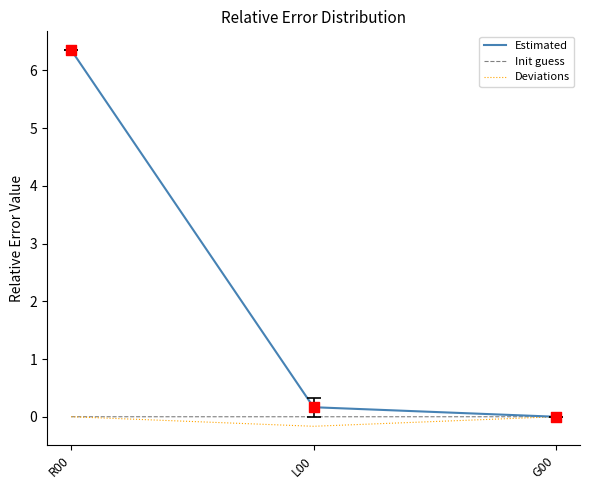

Which series has the largest range (max minus min)?

Estimated